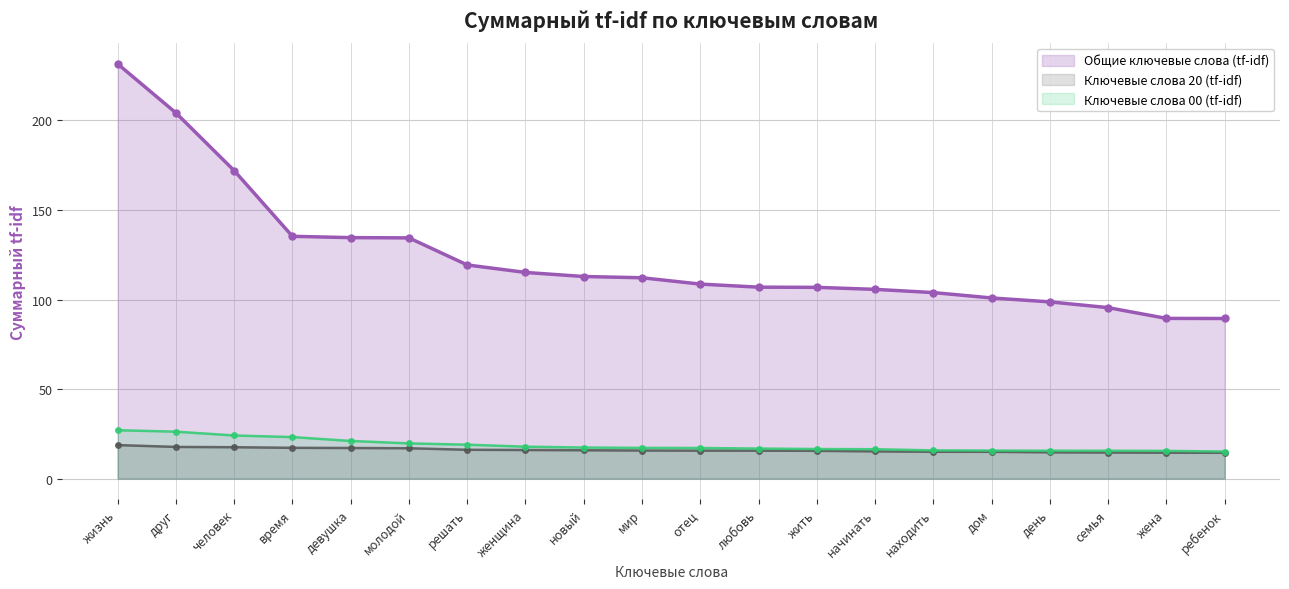

Is the value of Ключевые слова 00 (tf-idf) at молодой greater than the value of Ключевые слова 20 (tf-idf) at жизнь?

Yes